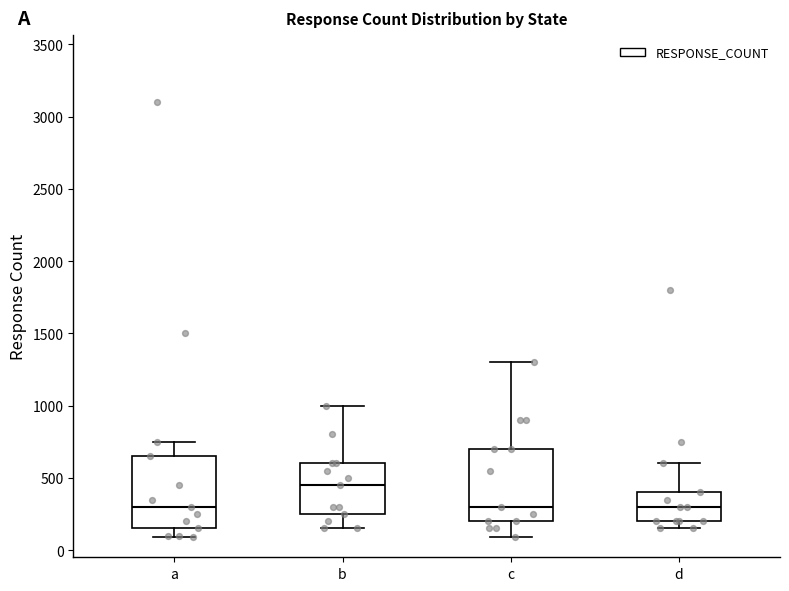

Reading left to right, transcribe this box plot: for each box, give where its median line is, the range the box spans, and where its two whiskers end, as read against the y-axis. The values are not printed on the chart, so give them approximately, as read against the axis.

a: median 300, box 150 to 650, whiskers 100 to 750
b: median 450, box 250 to 600, whiskers 150 to 1000
c: median 300, box 200 to 700, whiskers 100 to 1300
d: median 300, box 200 to 400, whiskers 150 to 600